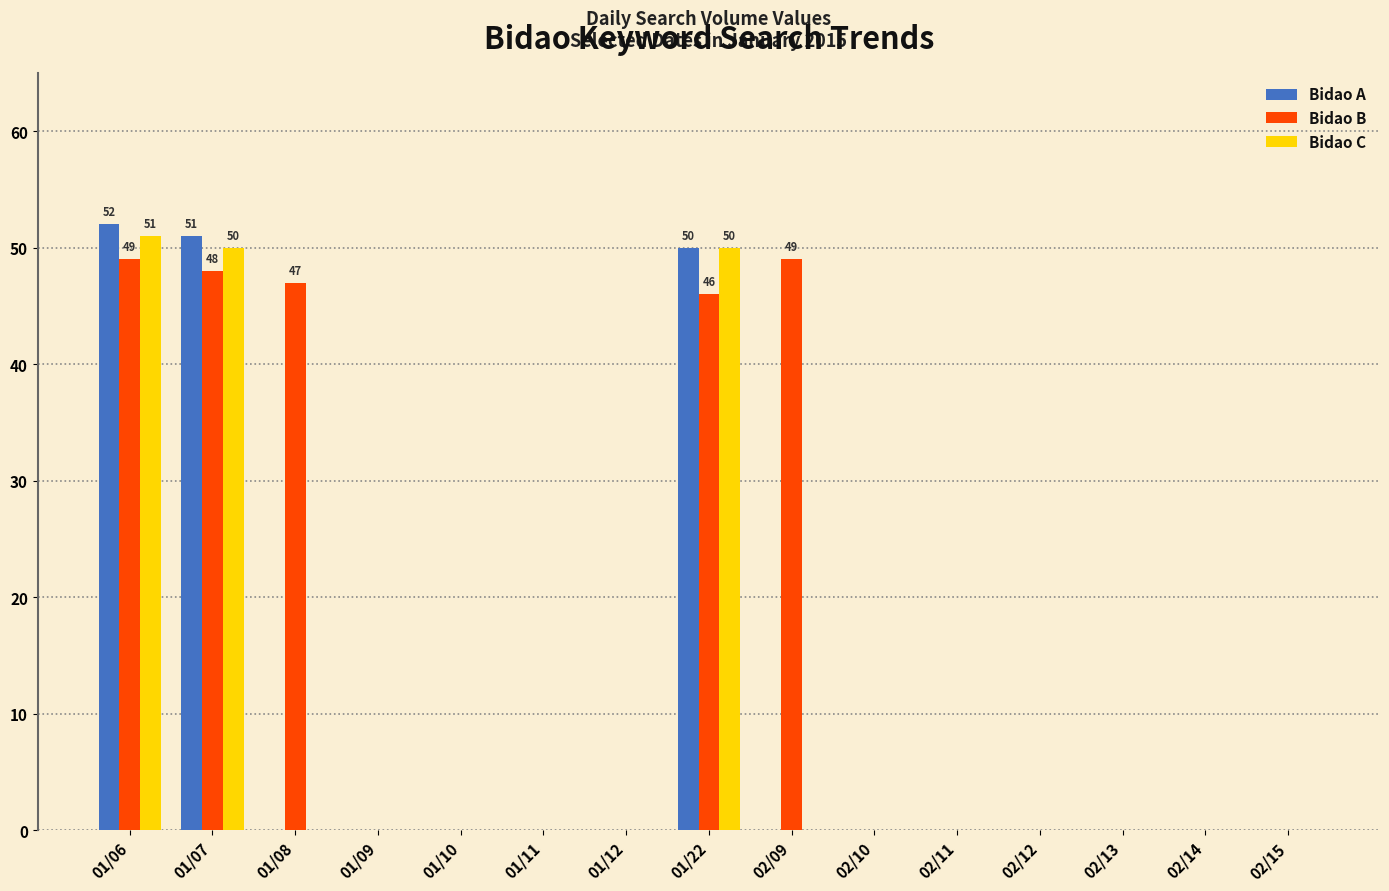

What is the greatest value displayed?

52